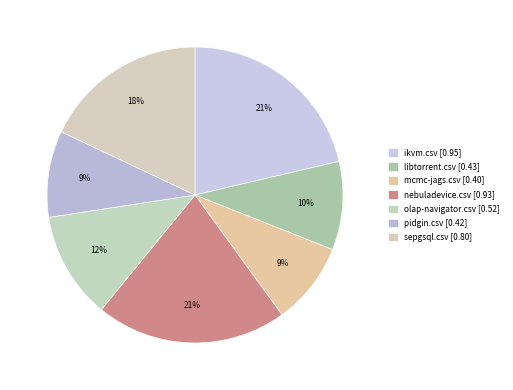

Which category has the biggest portion of the pie?

ikvm.csv